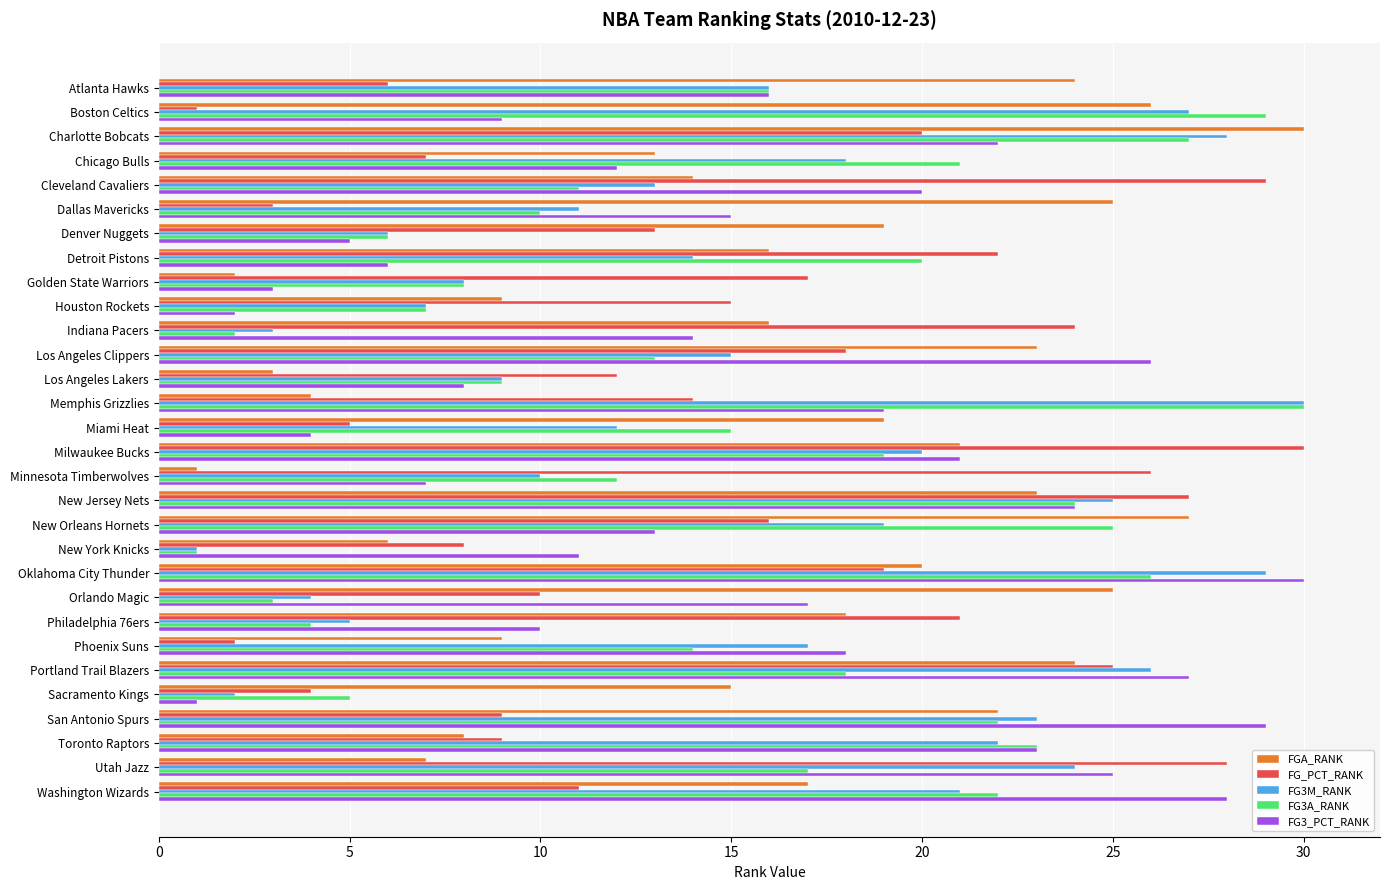

List the labels in order of FG3_PCT_RANK value, largest first.

Oklahoma City Thunder, San Antonio Spurs, Washington Wizards, Portland Trail Blazers, Los Angeles Clippers, Utah Jazz, New Jersey Nets, Toronto Raptors, Charlotte Bobcats, Milwaukee Bucks, Cleveland Cavaliers, Memphis Grizzlies, Phoenix Suns, Orlando Magic, Atlanta Hawks, Dallas Mavericks, Indiana Pacers, New Orleans Hornets, Chicago Bulls, New York Knicks, Philadelphia 76ers, Boston Celtics, Los Angeles Lakers, Minnesota Timberwolves, Detroit Pistons, Denver Nuggets, Miami Heat, Golden State Warriors, Houston Rockets, Sacramento Kings